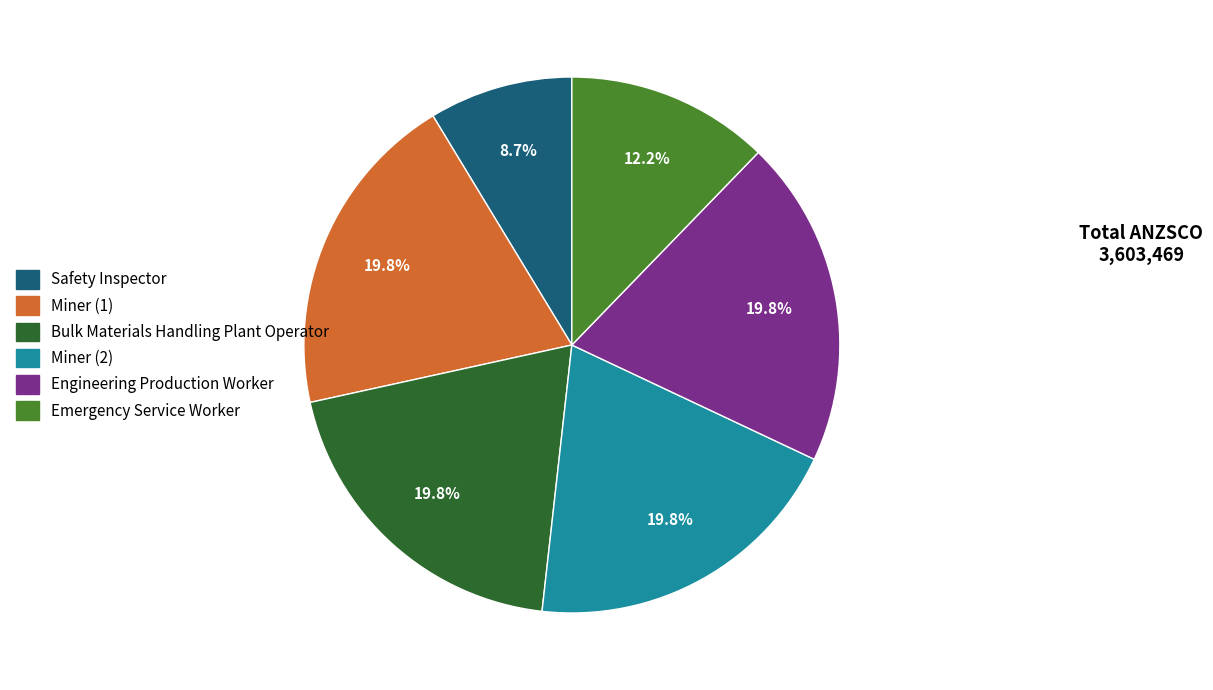

Count the number of slices in the pie.

6